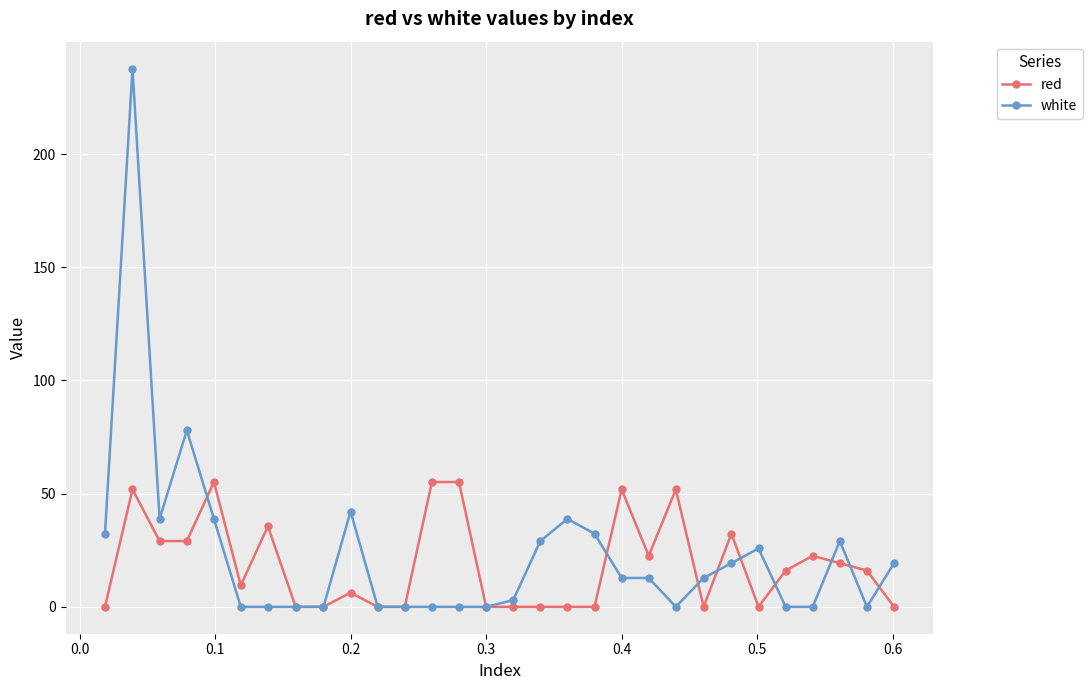

List the series in order of their peak value, highest first.

white, red